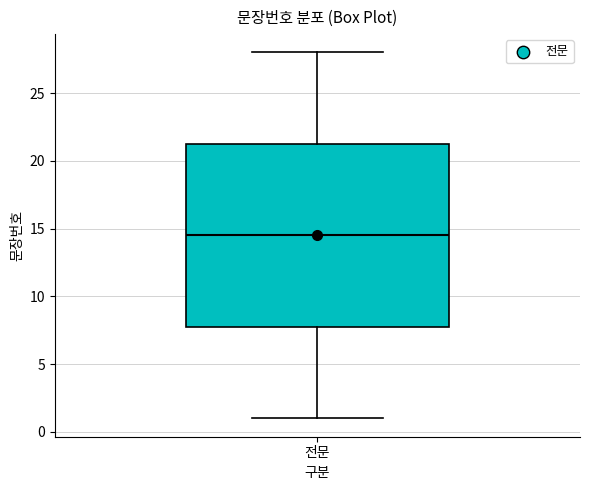

Transcribe this box plot: give where the median line is, the range the box spans, and where the two whiskers end, as read against the y-axis. The values are not printed on the chart, so give them approximately, as read against the axis.

median 14.5, box 8.0 to 21.5, whiskers 1.0 to 28.0